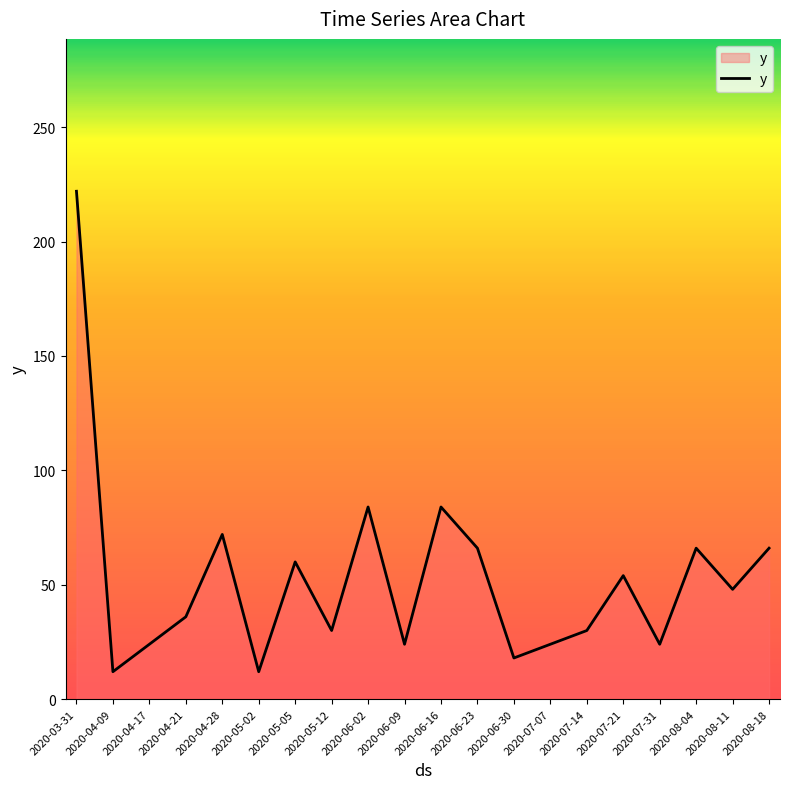

Count the number of data series in this chart.

1